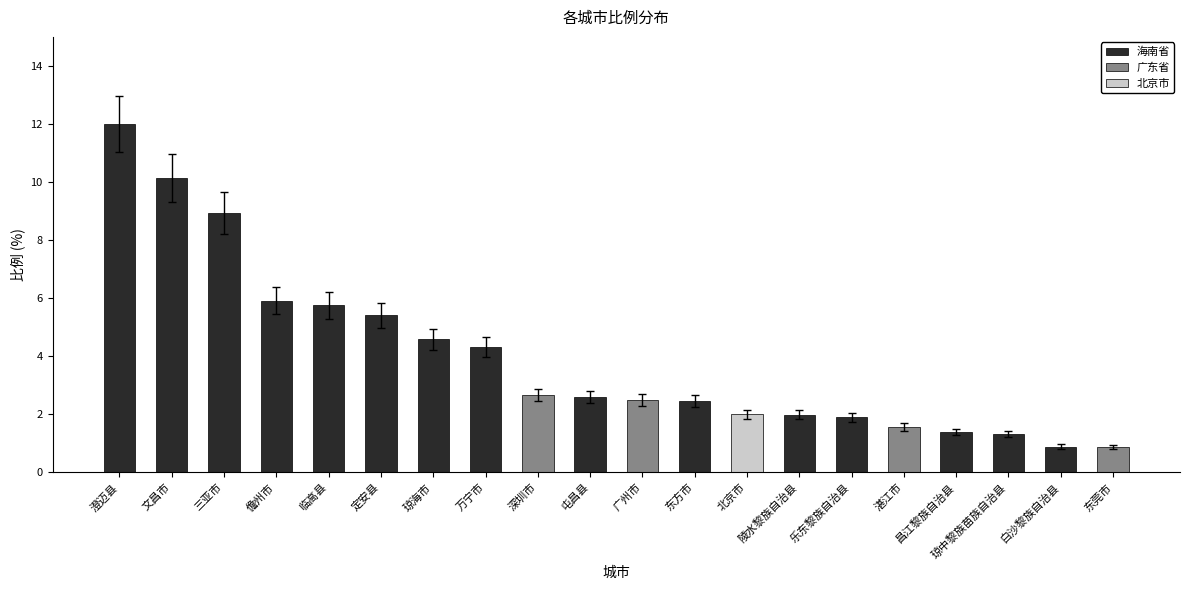

What is the approximate value at 东莞市?

0.9